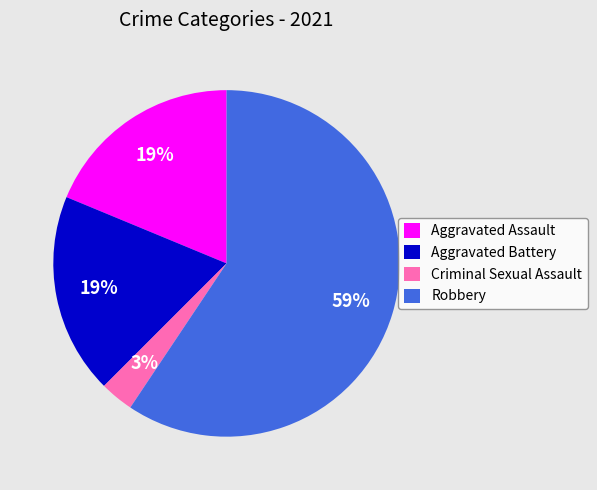

Combined, do Aggravated Assault and Criminal Sexual Assault account for over 50%?

No